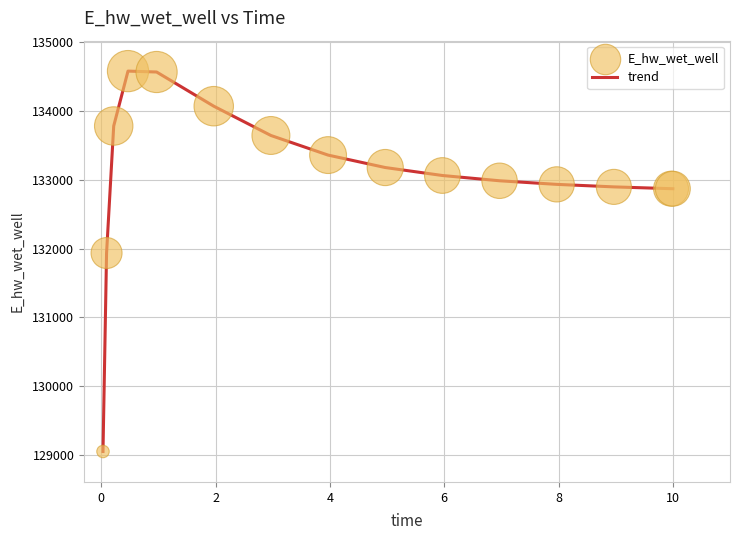

What is the minimum value shown in the chart?

129051.8